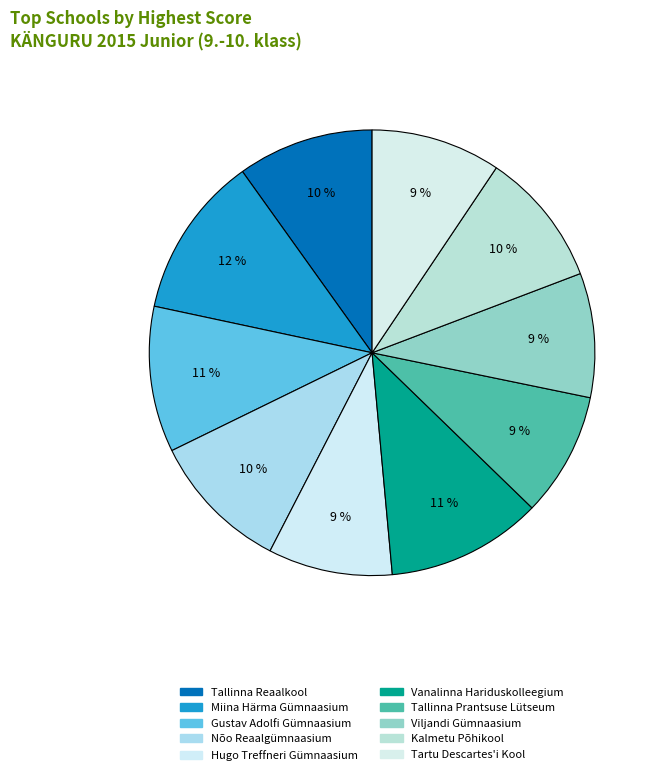

Count the number of slices in the pie.

10